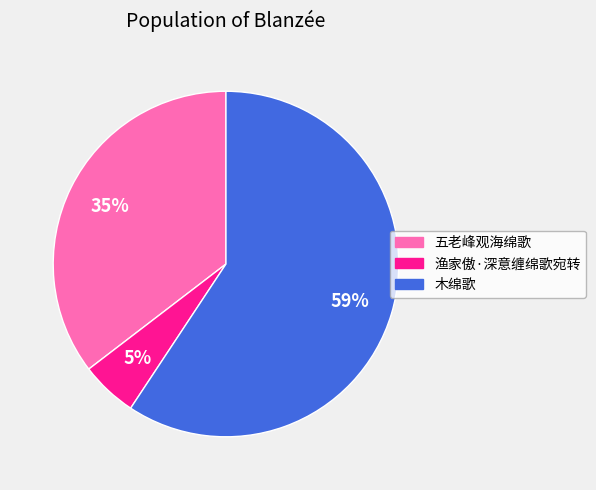

Which slice is the smallest?

渔家傲·深意缠绵歌宛转